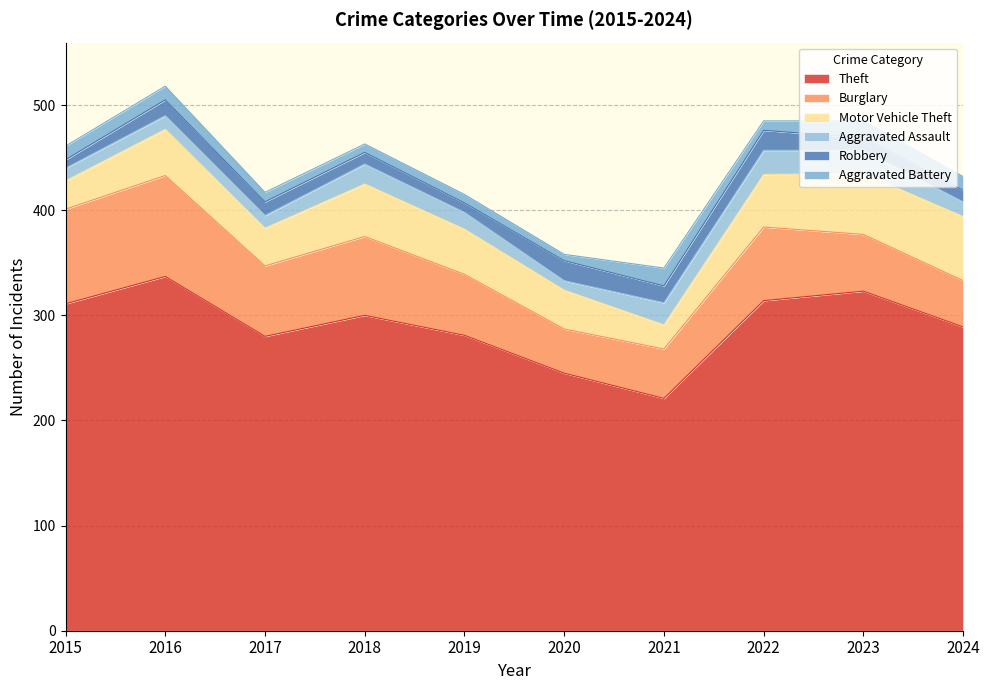

What is the average value of the Burglary series?

64